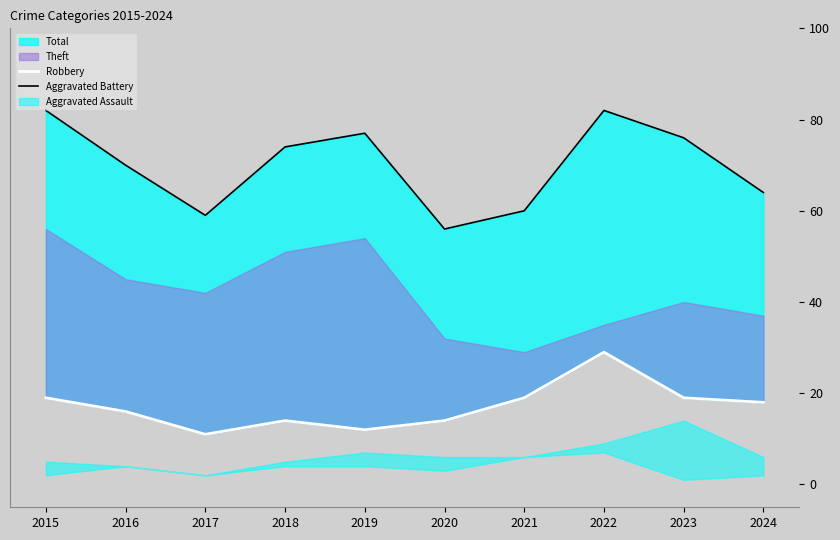

Which label corresponds to the smallest value in the chart?

2017